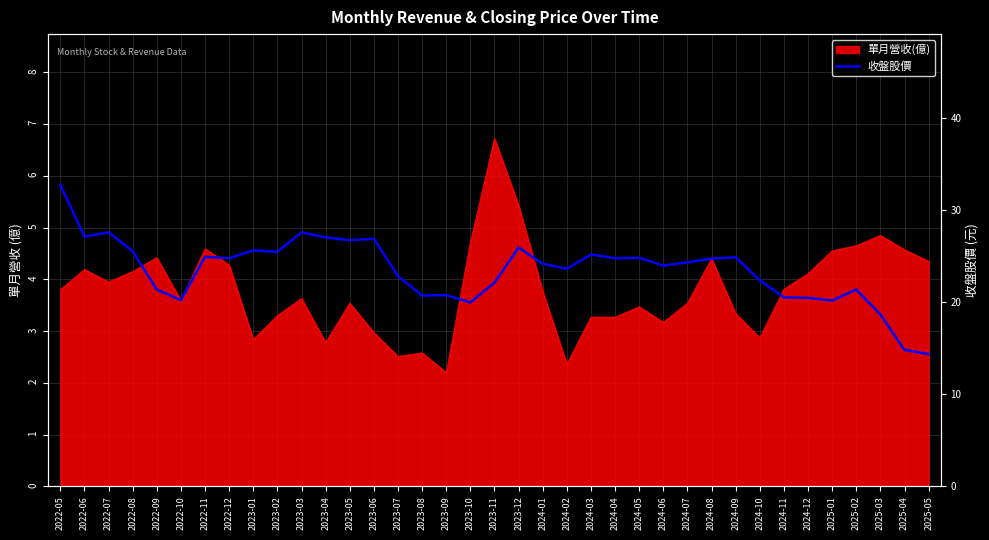

Is it true that the value at 2024-09 is 8.2?

False